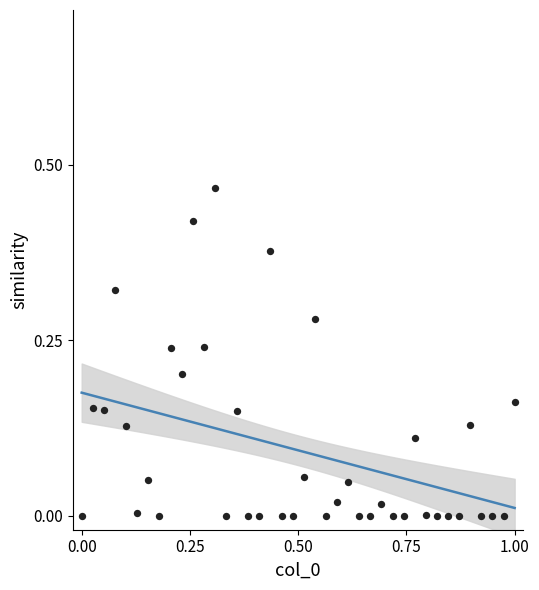

What is the range of X values (max minus min)?

1.0